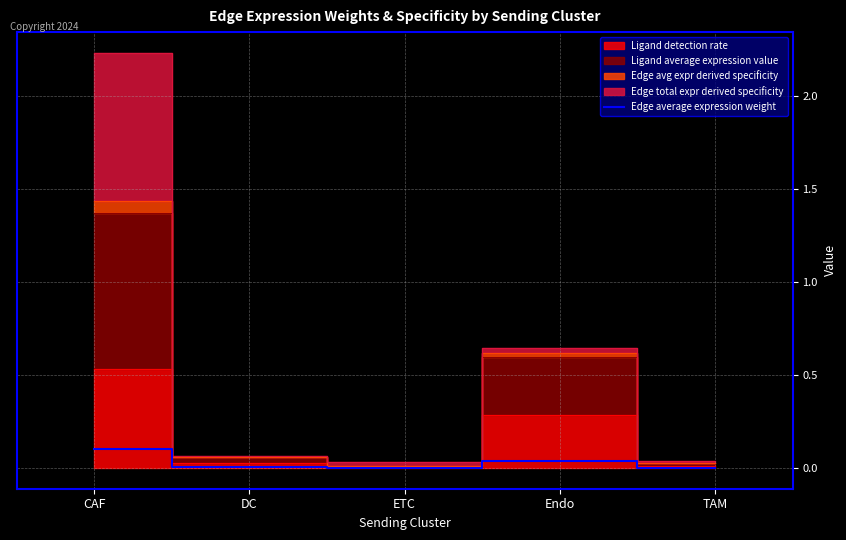

True or false: there are more than 1 points higher than both neighbors.

False